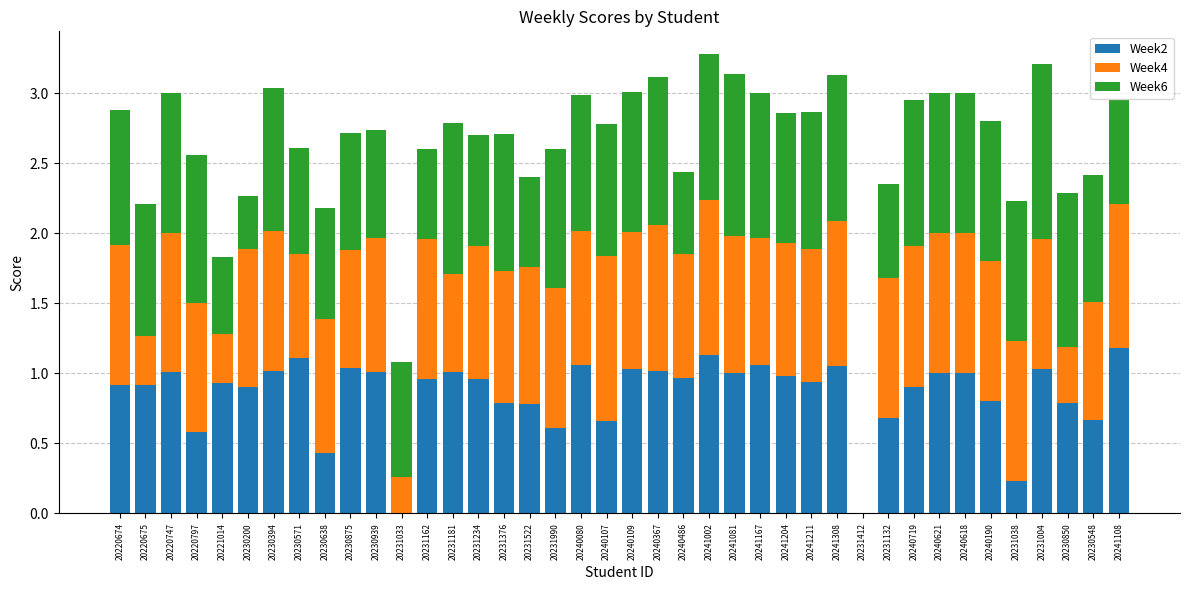

True or false: Week2 has a value of 1.5 at 20220747.

False